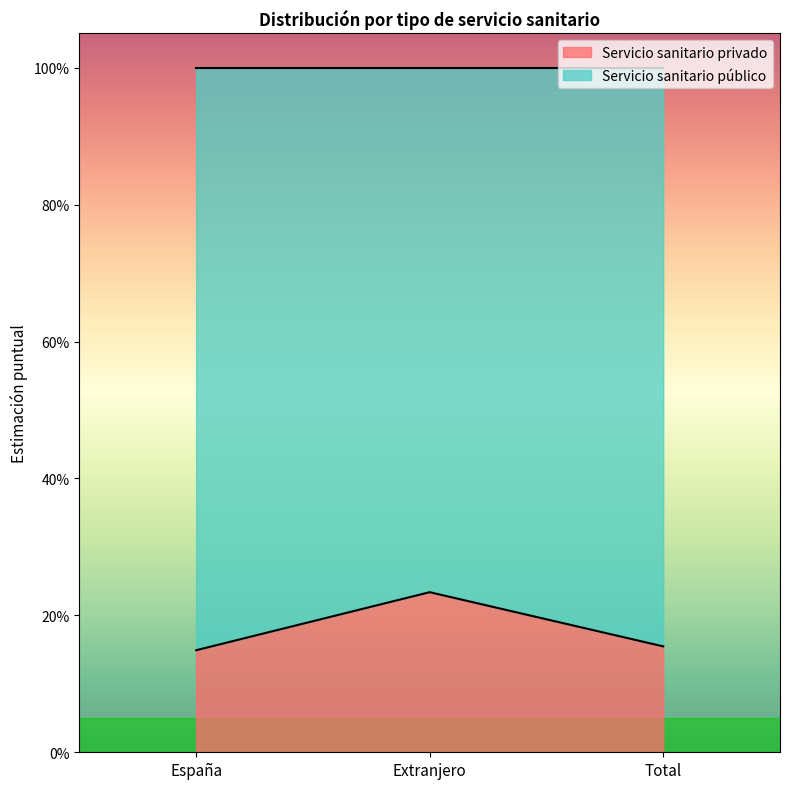

Reading right to left, transcribe all the data shown in this chart.

Total=0.2	Extranjero=0.2	España=0.1